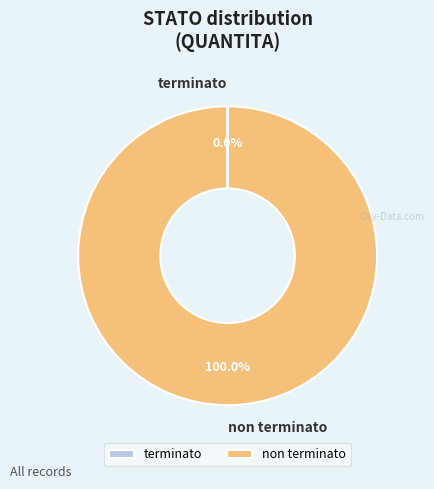

Does any single category account for the majority?

Yes